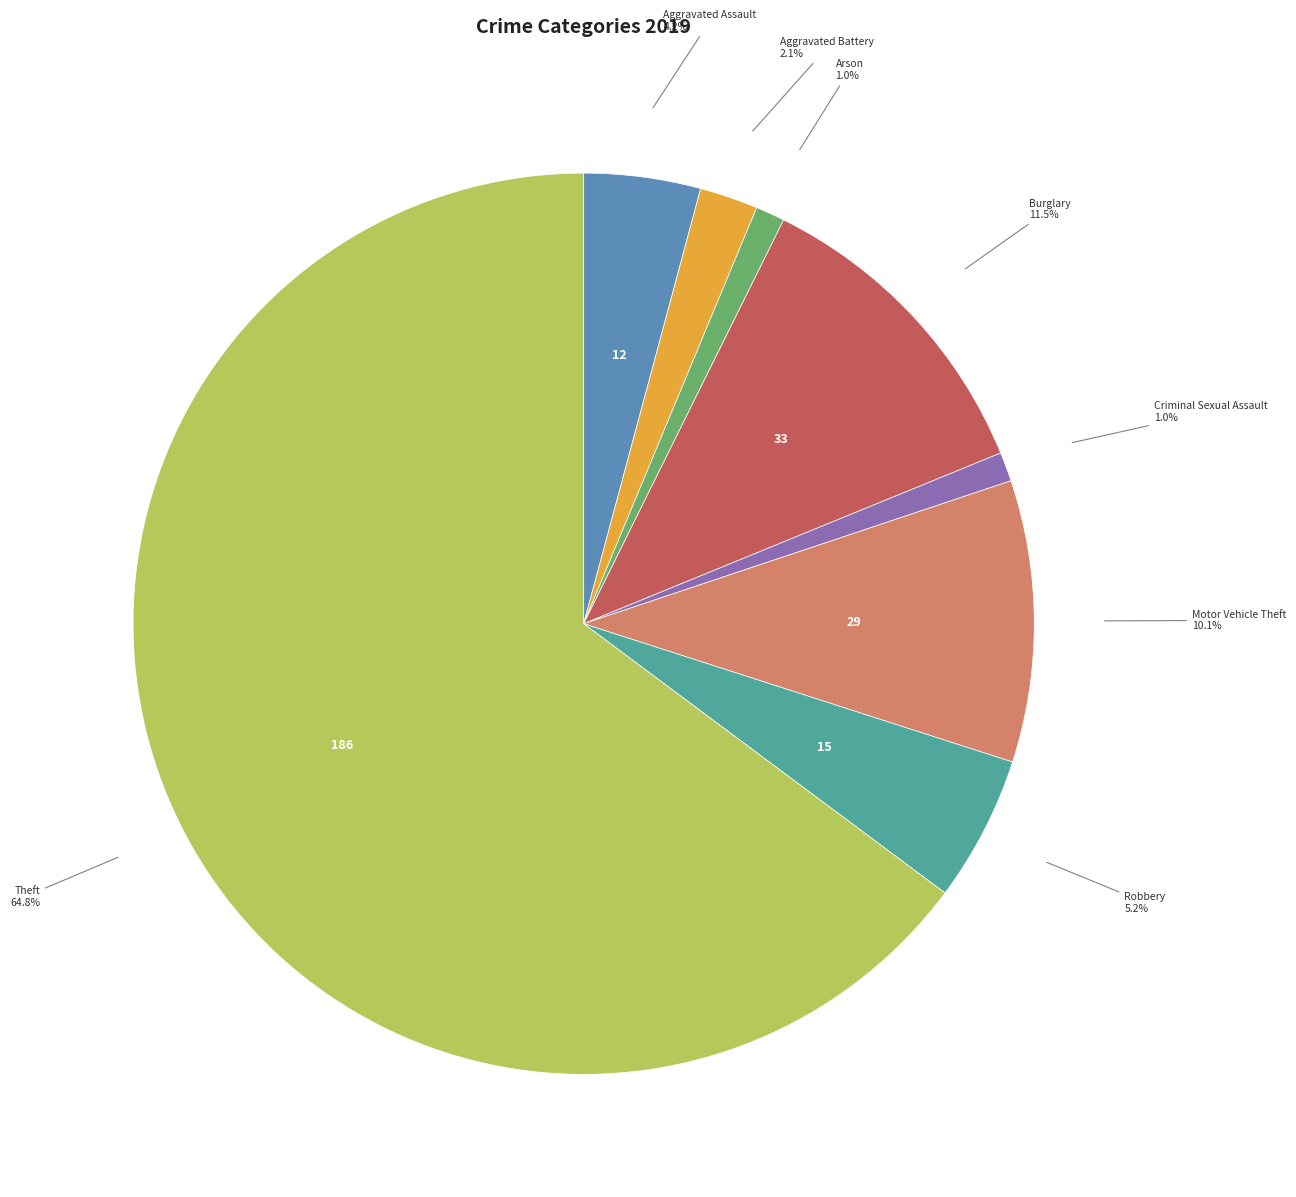

To the nearest percent, what is the difference between the Arson and Aggravated Battery slice percentages?

1%